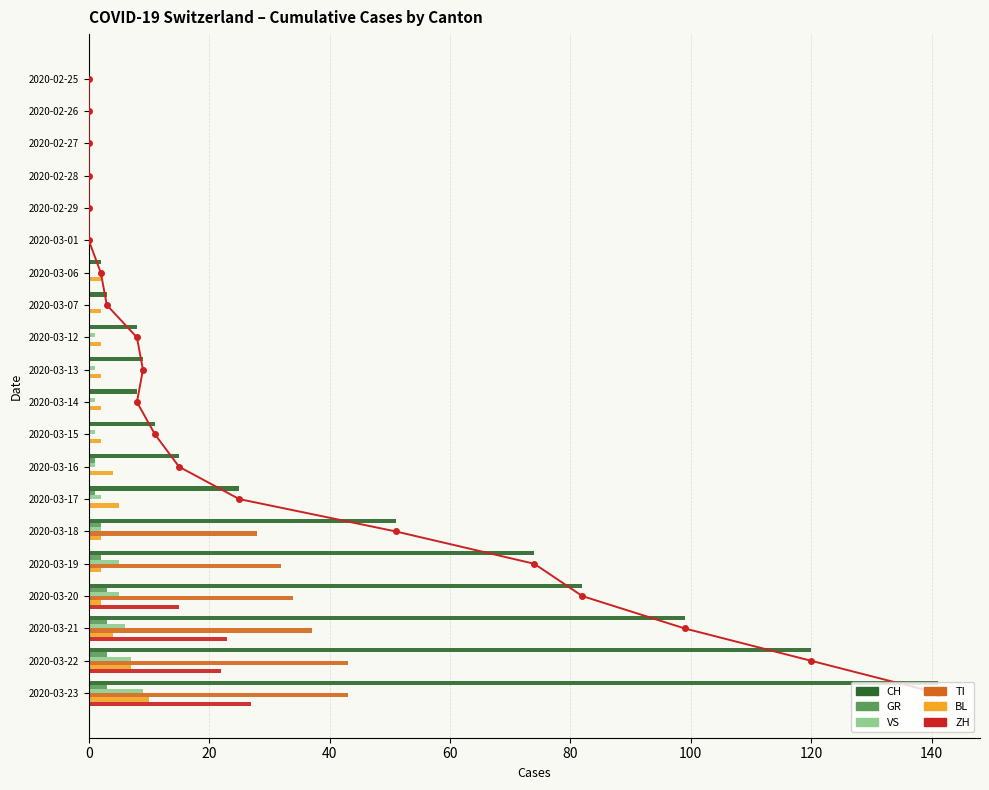

How many bars are there in total?

120